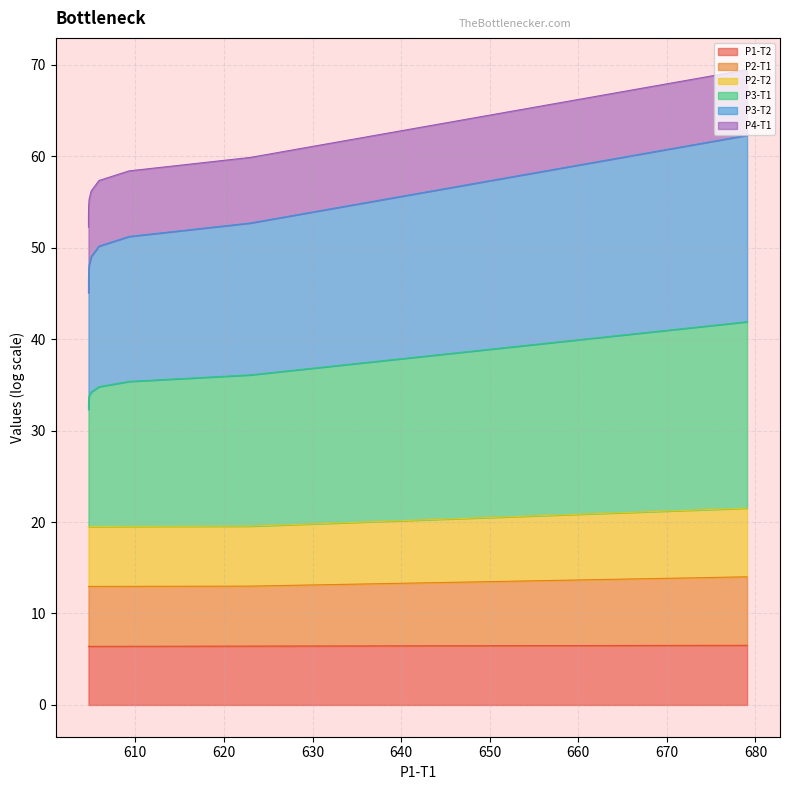

True or false: P2-T2 has more than 1 points higher than both neighbors.

False